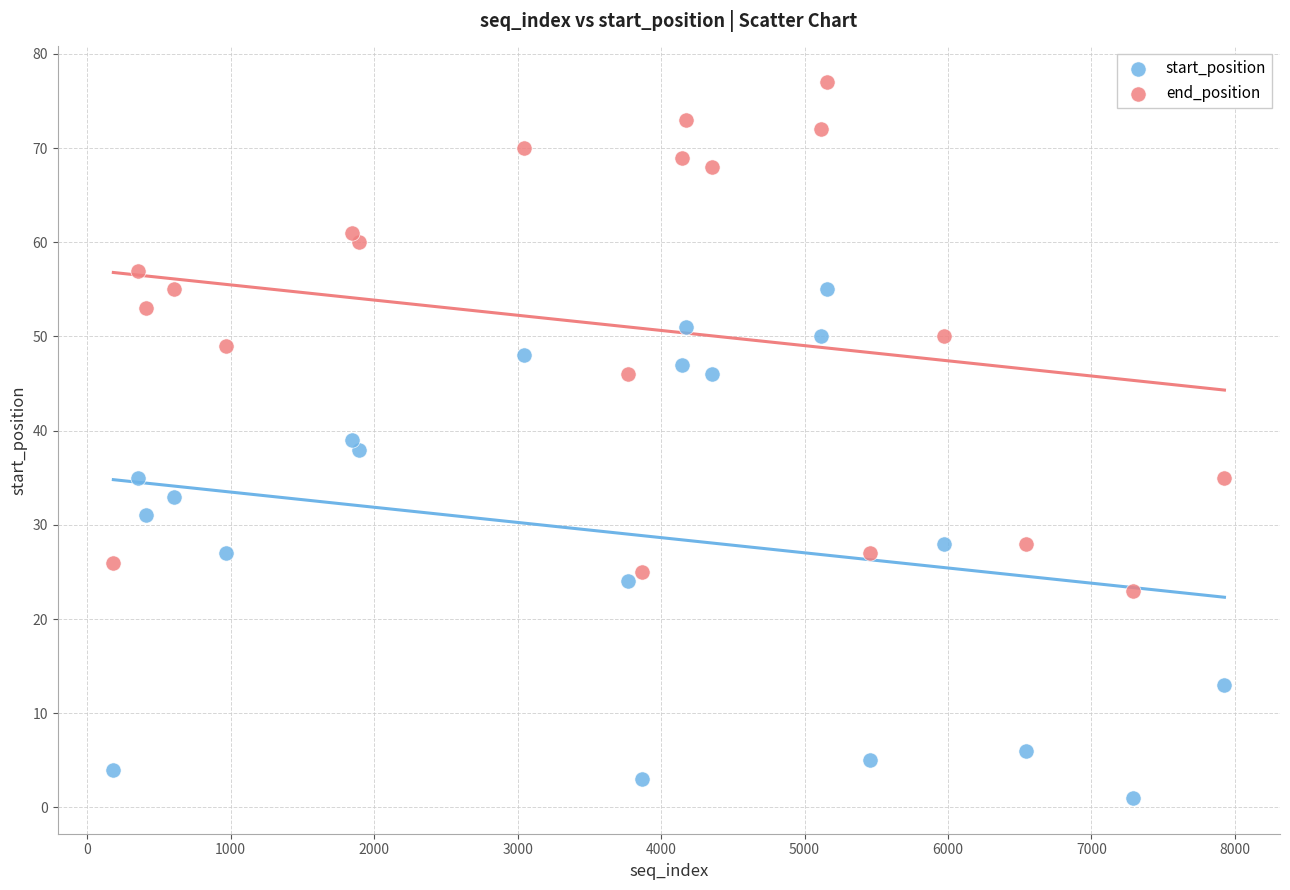

What is the X range (max minus min) for the scatter plot?

7745